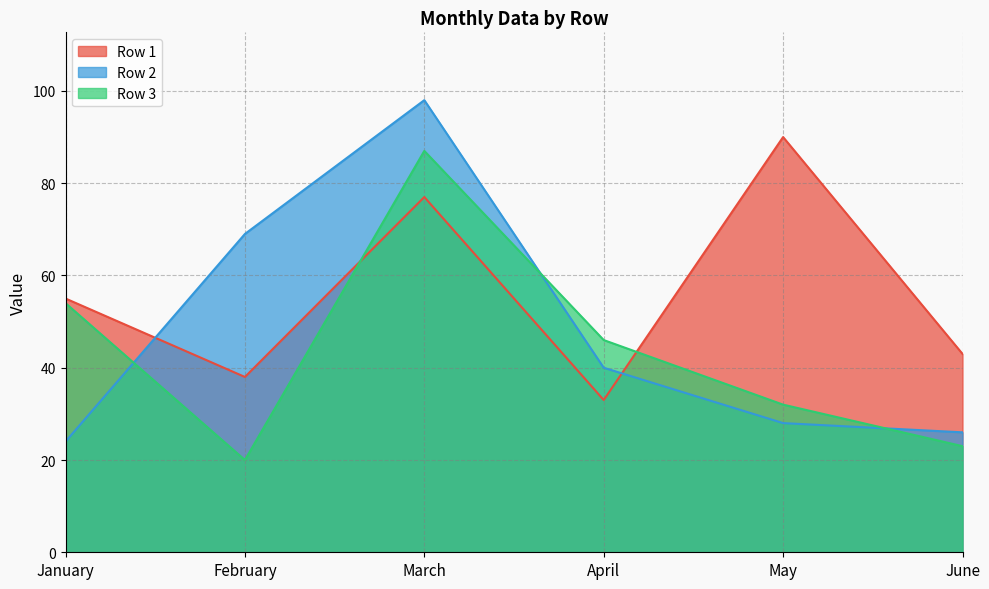

True or false: Row 1 and Row 2 cross at least once.

True